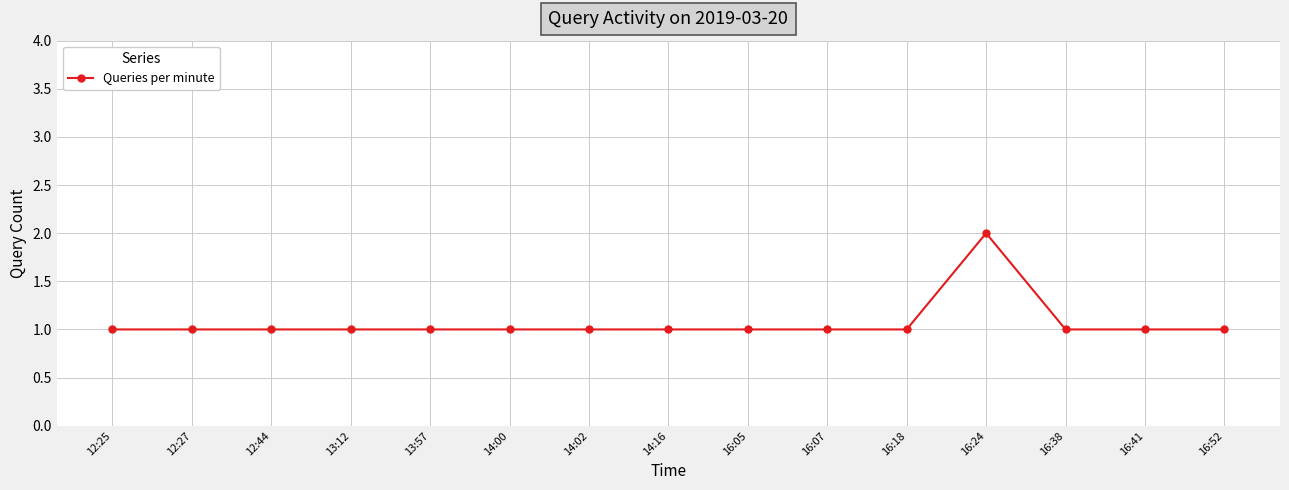

Count the number of categories in the chart.

15